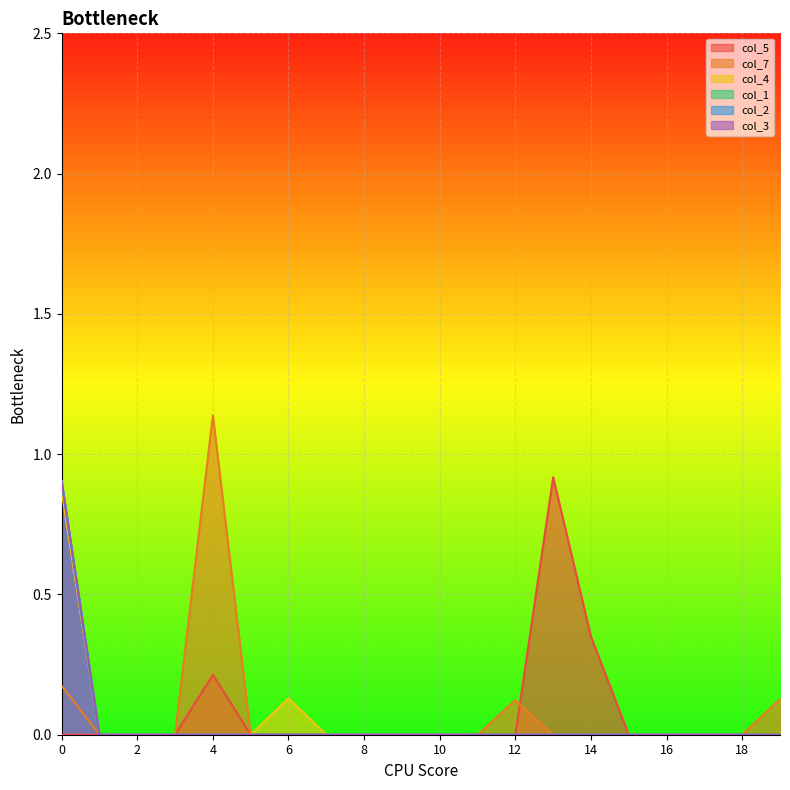

At which label is col_4 closest to 0?

1